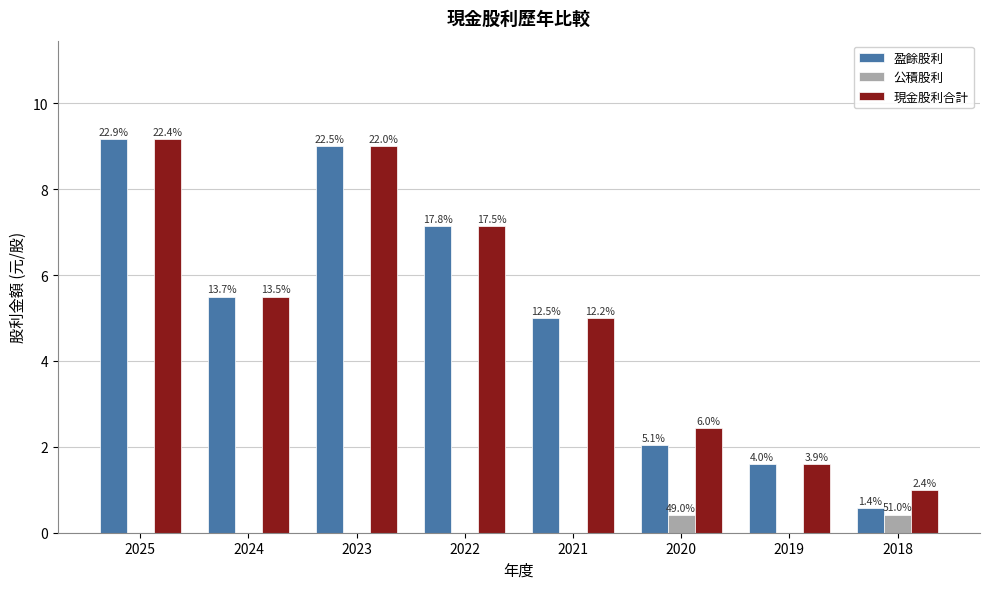

How many groups of bars are there?

8